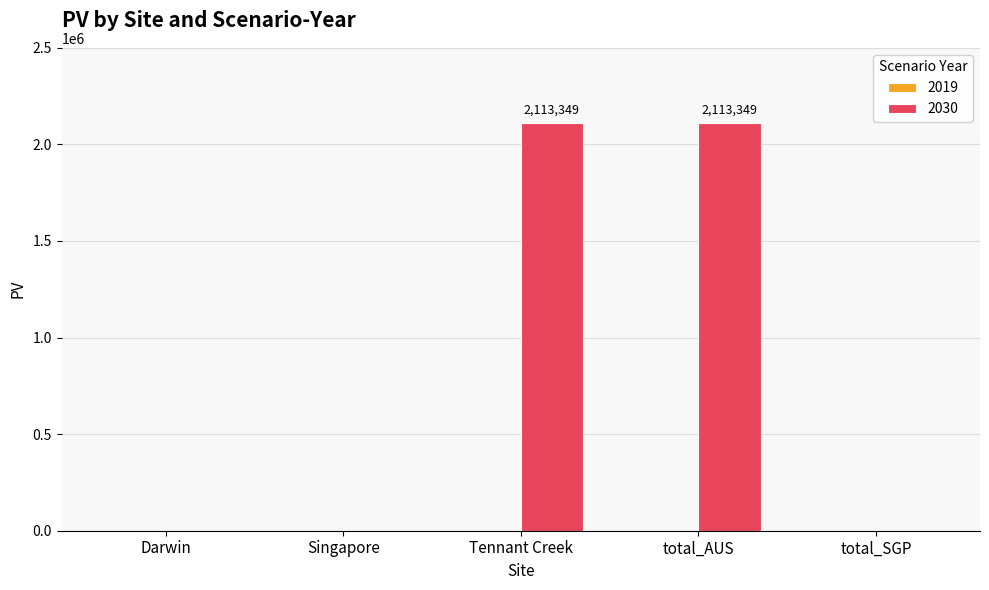

How many categories are shown in the chart?

5